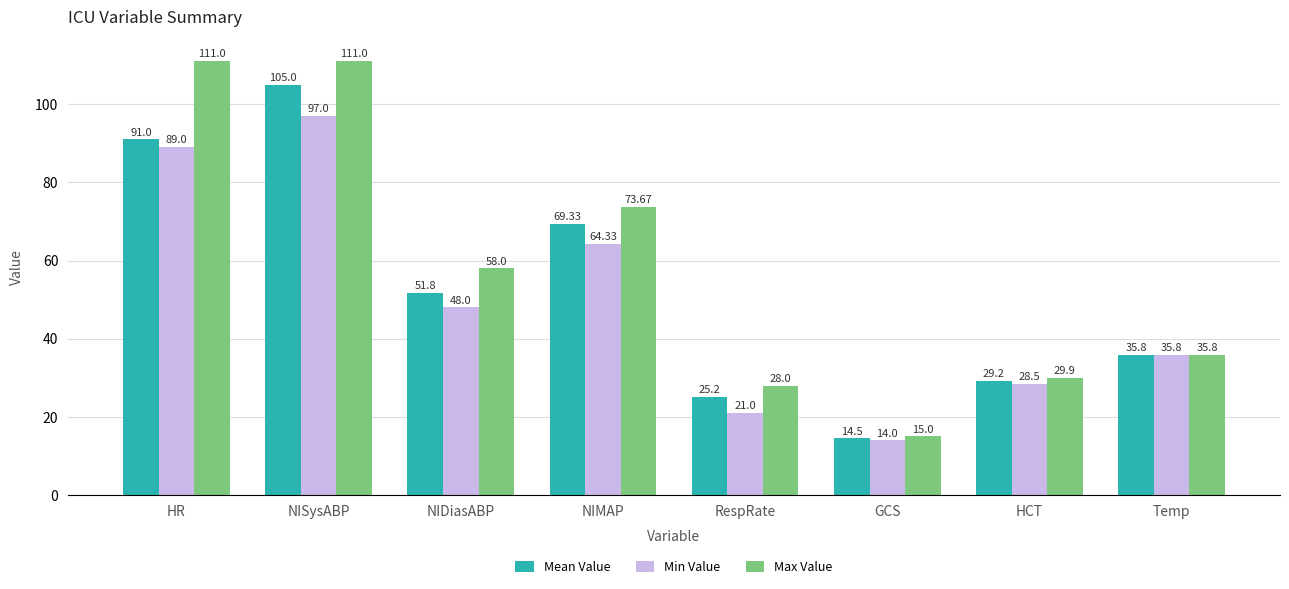

What is the difference between the highest and lowest values at RespRate?

7.0